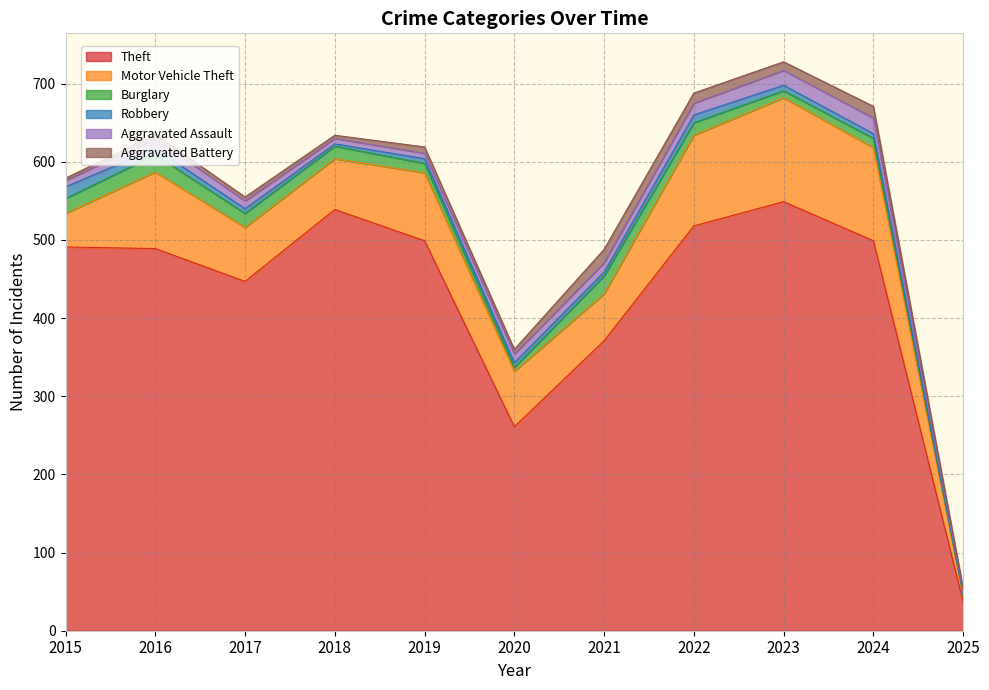

True or false: Motor Vehicle Theft and Aggravated Assault cross at least once.

False